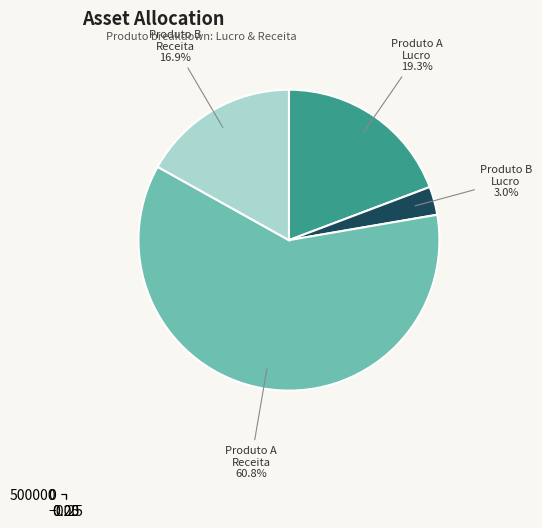

To the nearest percent, what is the difference between the largest and smallest slice percentages?

58%